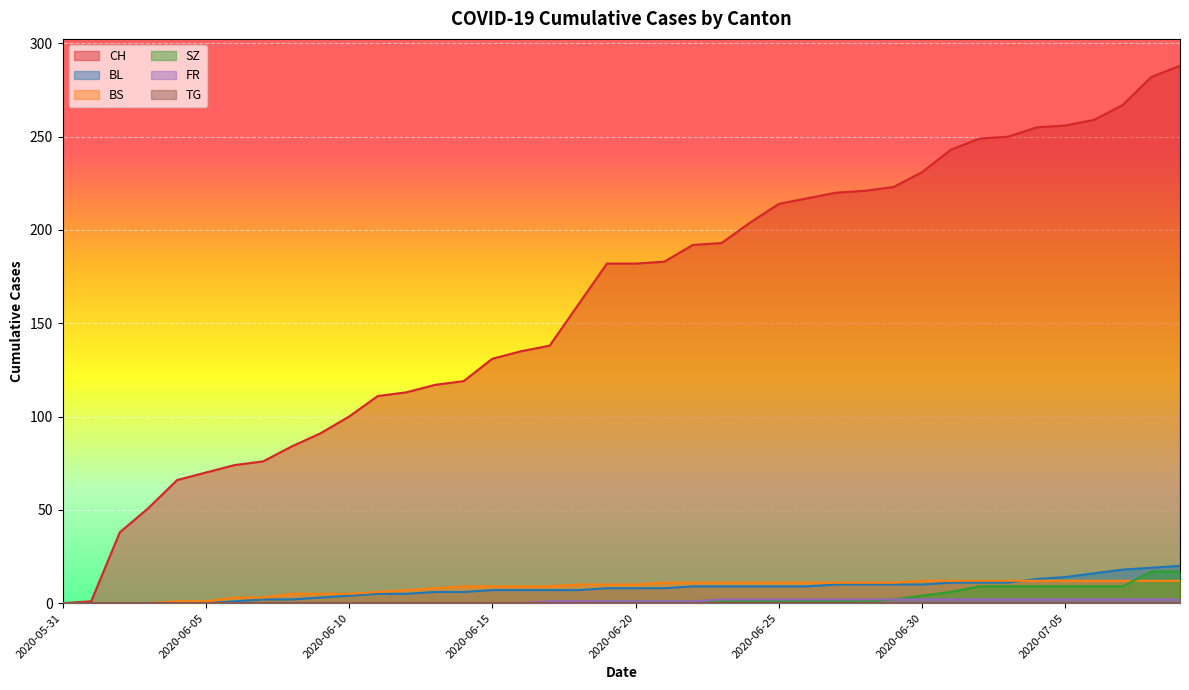

What is the difference between the highest and lowest values at 2020-06-24?

203